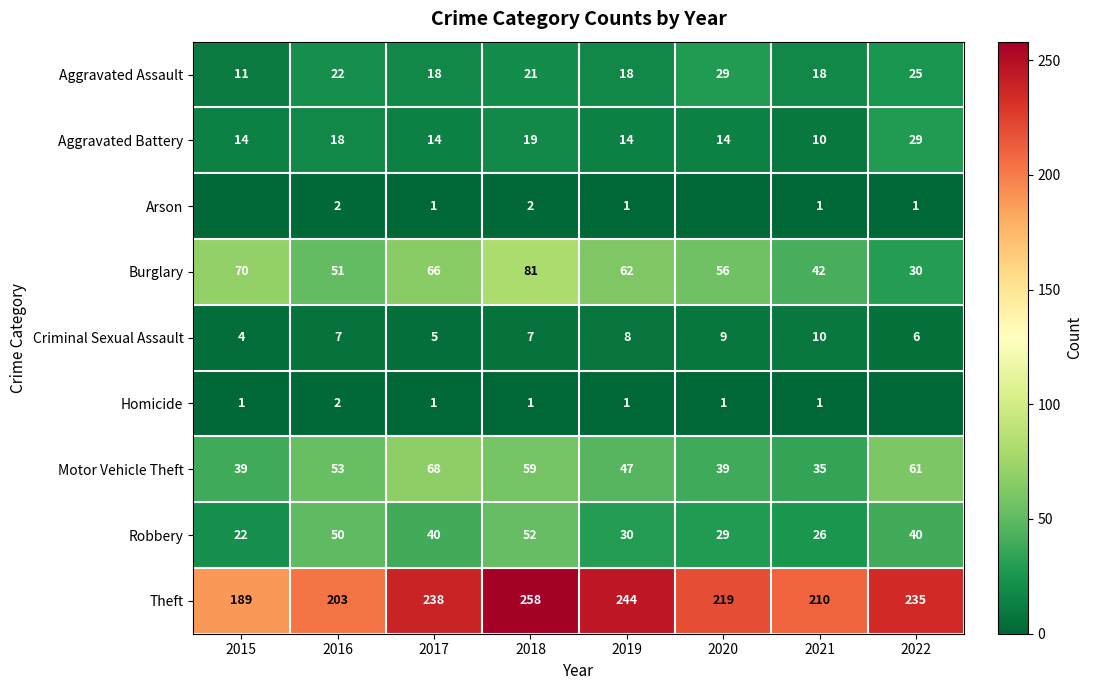

What is the spread (max minus min) of values at 2021?

209